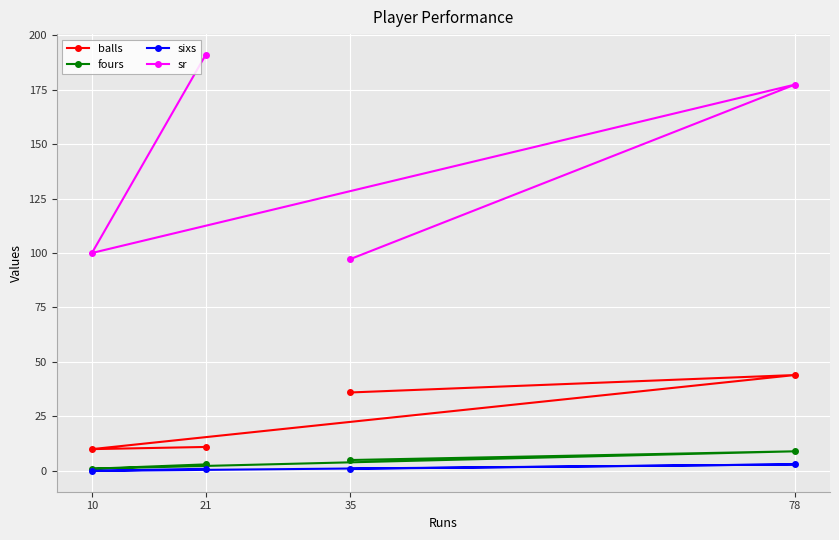

Where does the balls series first go above 36?

78